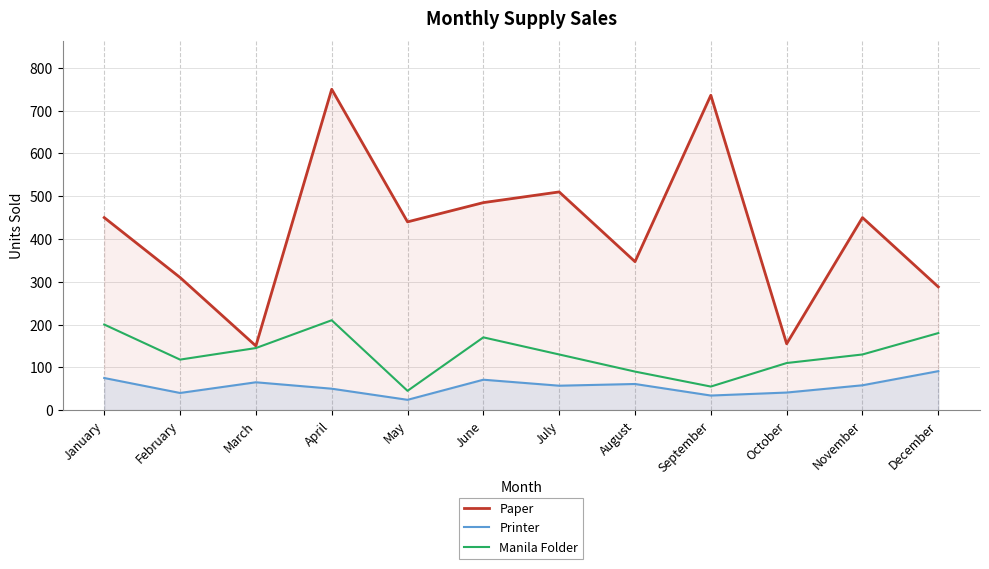

Read the Printer value at November.

58